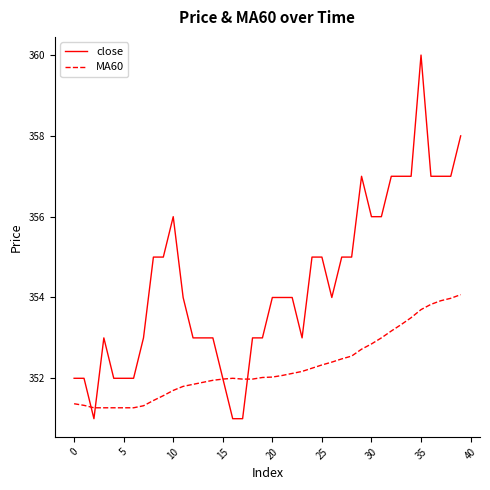

What is the difference between the maximum and minimum values in the close series?

9.0